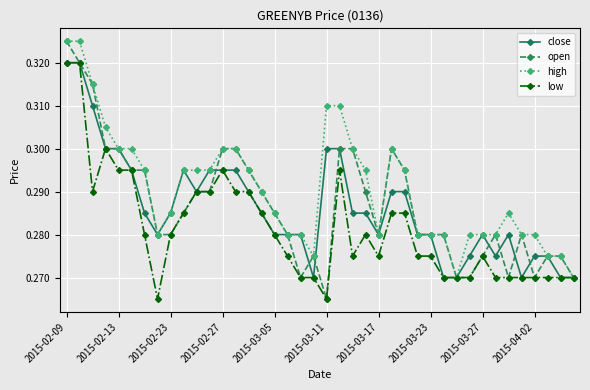

True or false: open has more than 2 points higher than both neighbors.

True